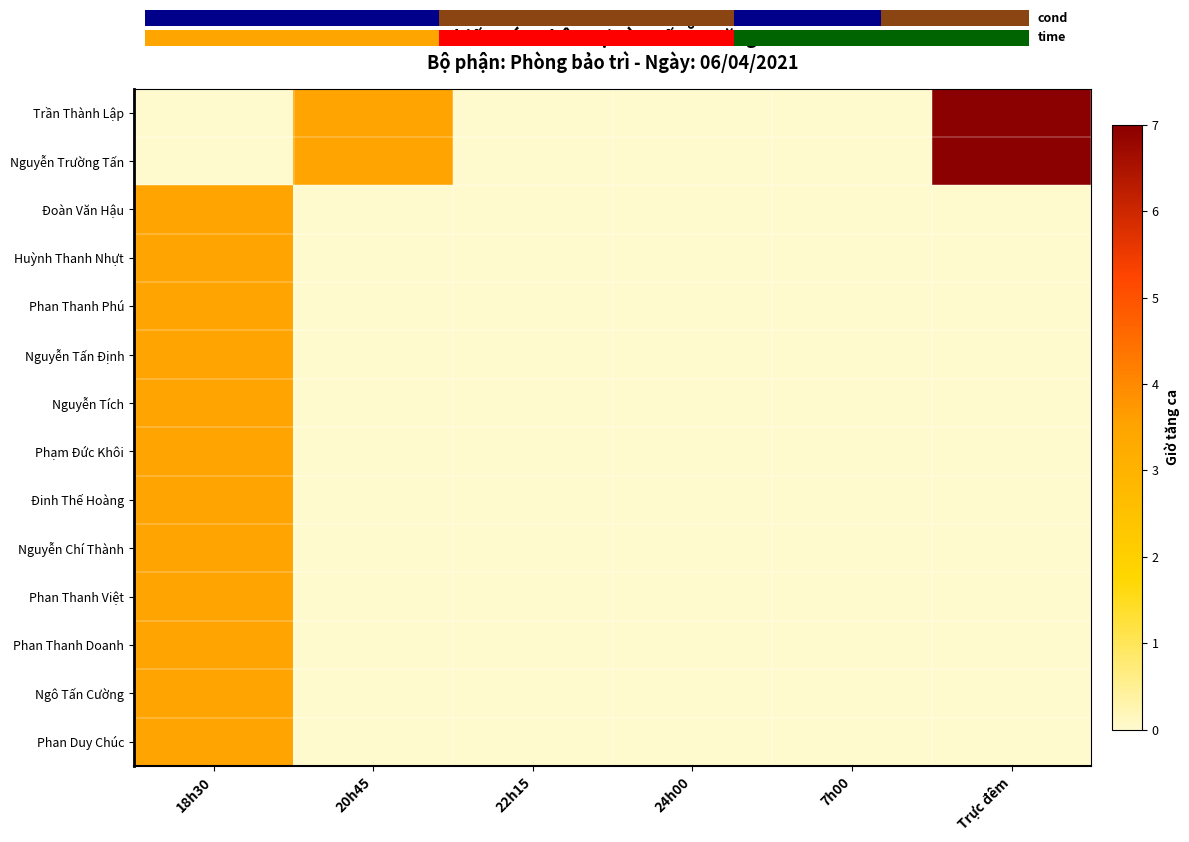

Which has a higher value, 7h00 or 24h00?

7h00